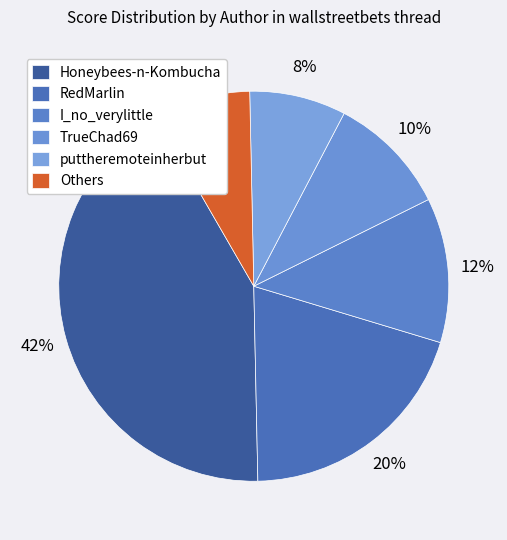

How many segments does this pie chart have?

6